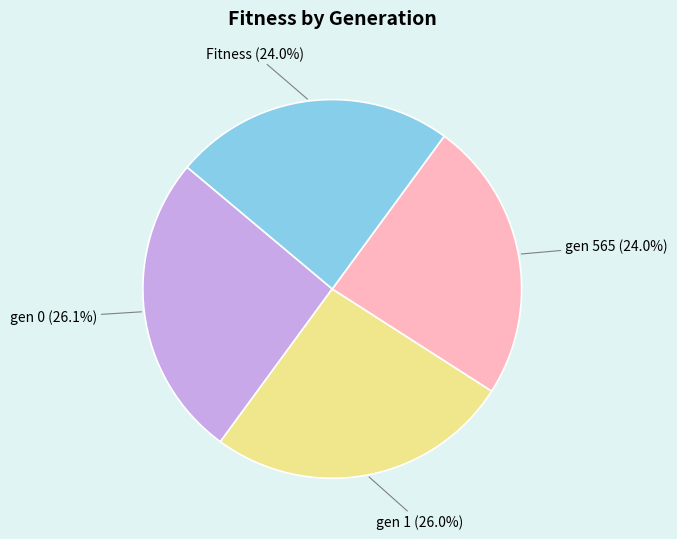

What portion of the pie excludes gen 565?

76.0%